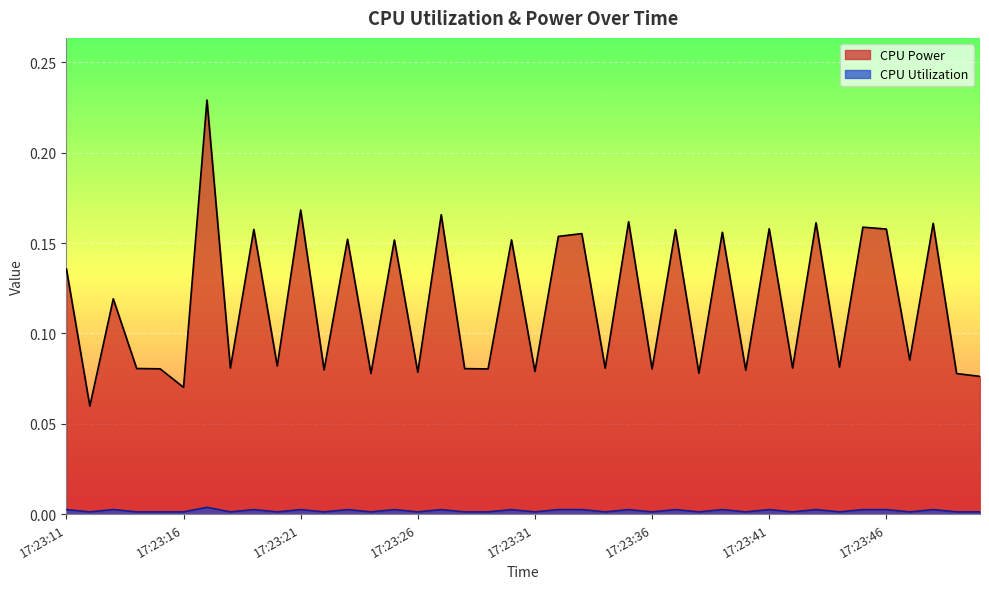

What is the greatest value displayed?

0.2